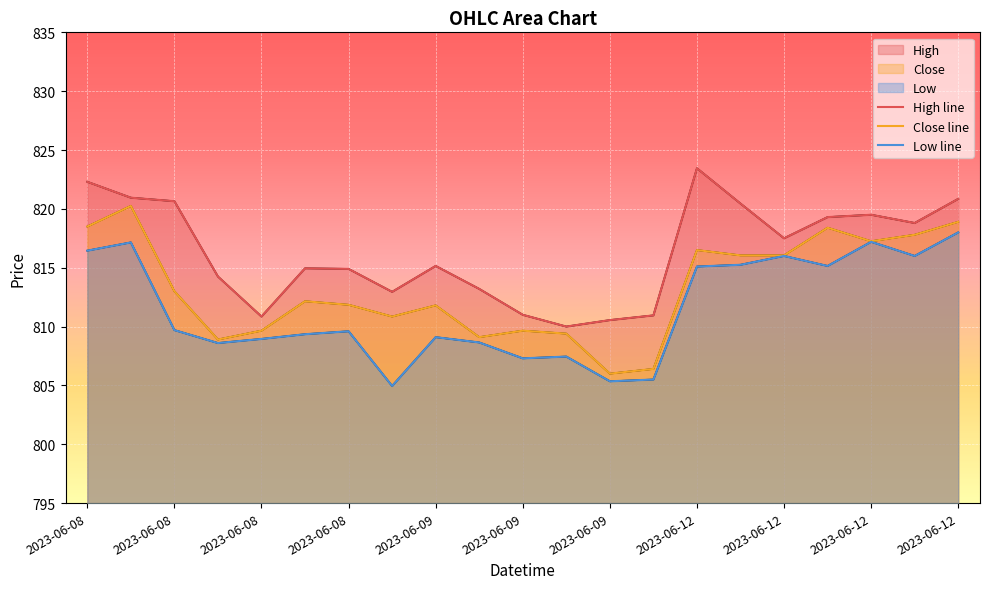

How many lines are shown in the chart?

3